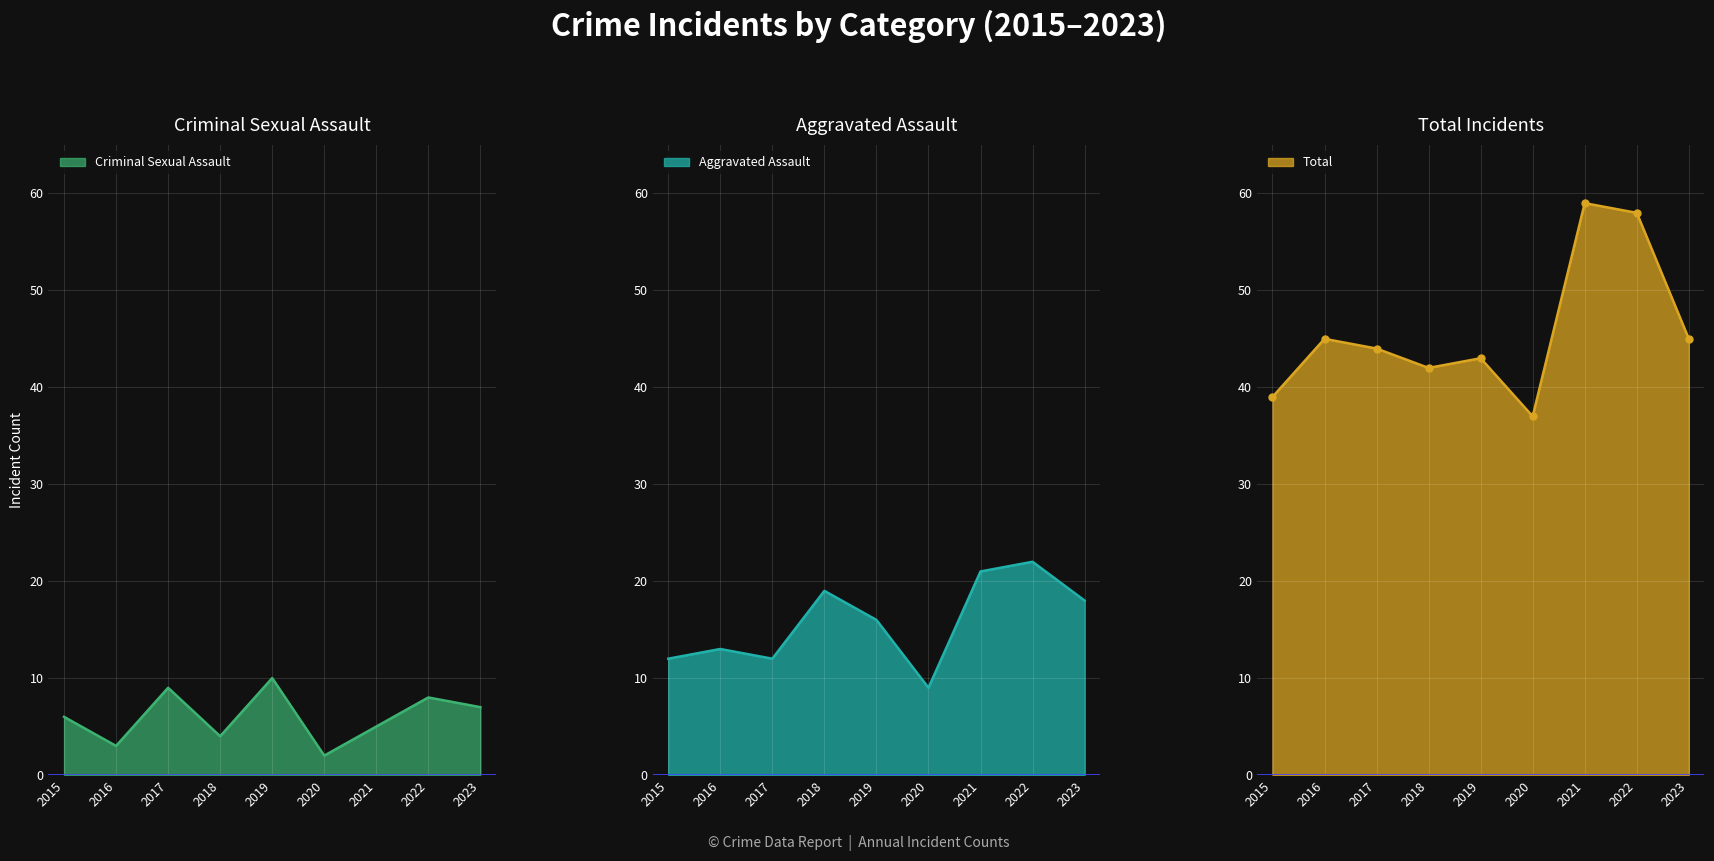

In Criminal Sexual Assault, how many points are higher than both neighbors (excluding endpoints)?

3